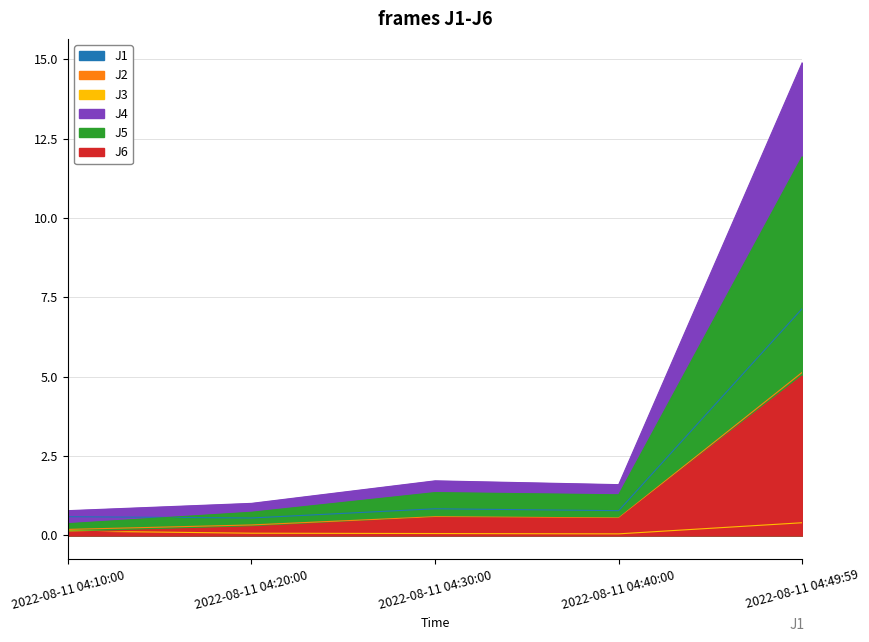

Is it true that J3 equals 0.1 at 2022-08-11 04:10:00?

True